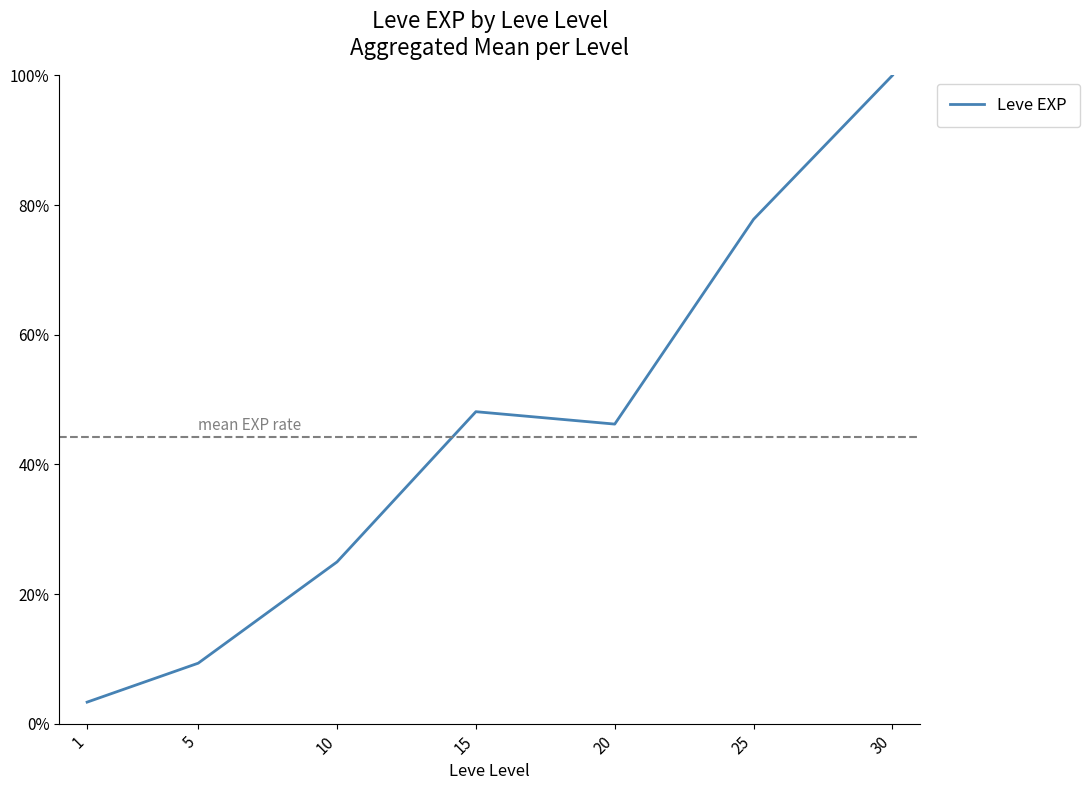

Which category has the lowest value across all series?

1